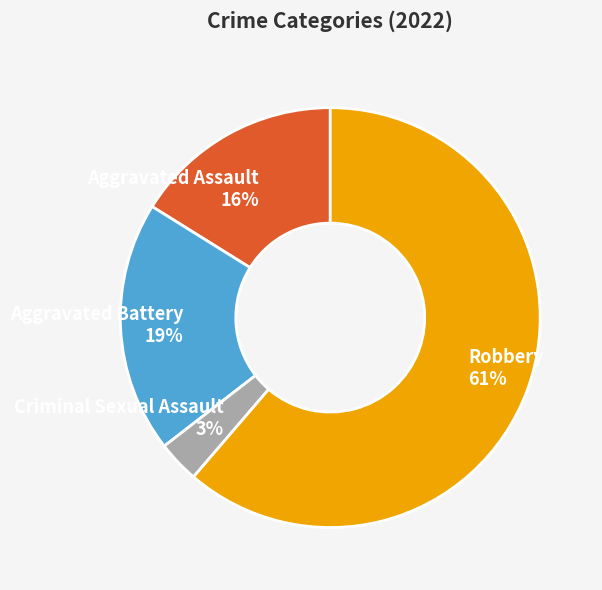

The Robbery slice represents 61% of the pie. True or false?

True